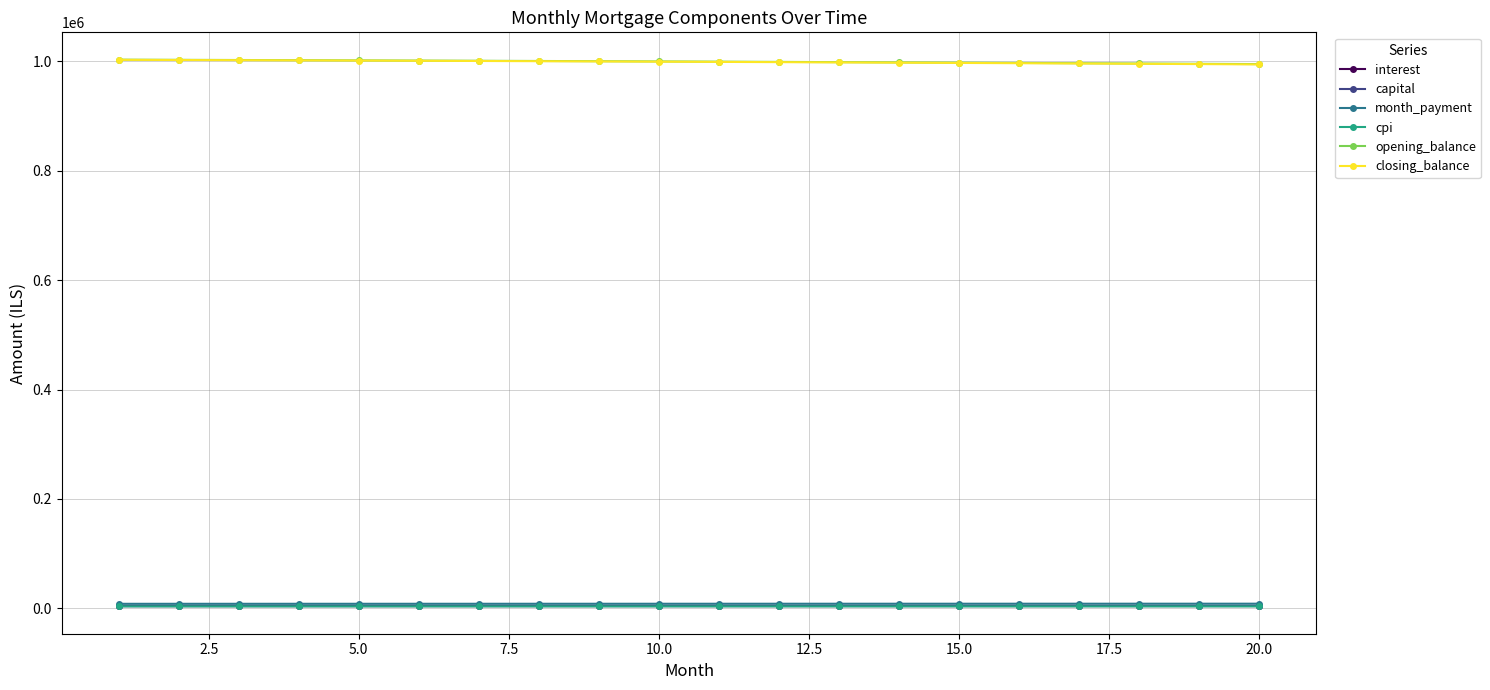

What is the value of the opening_balance point at the 10th from the left?

1000125.7